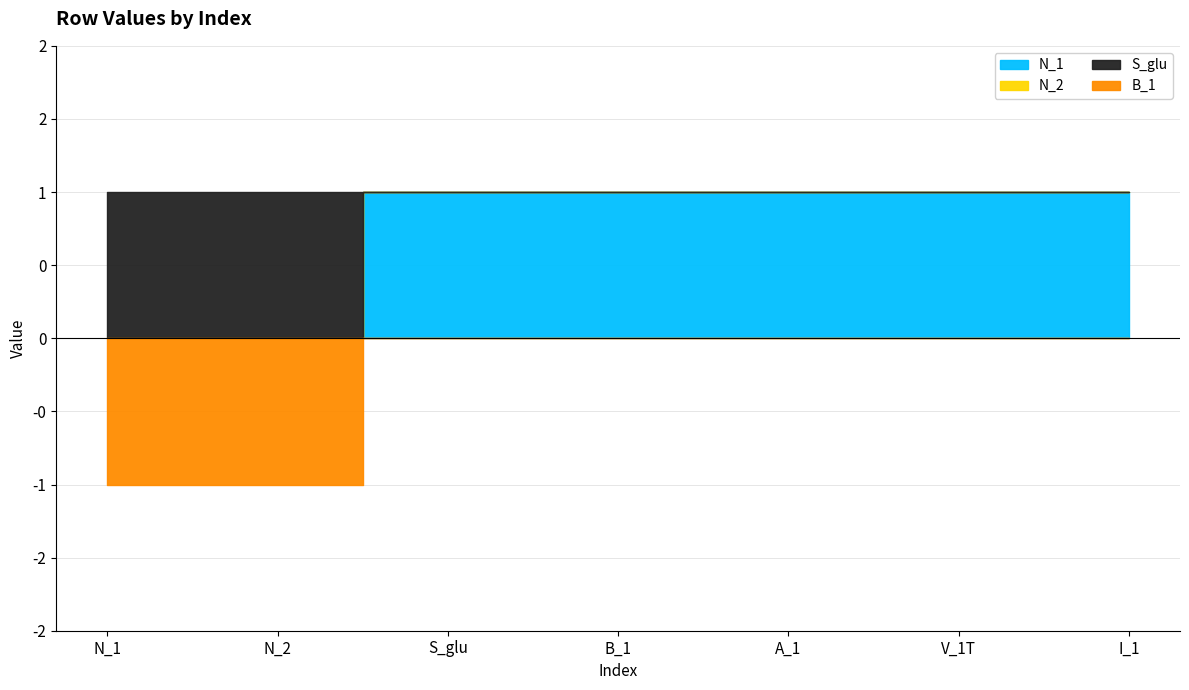

Reading left to right, extract all data points from this chart.

N_1: N_1=0	N_2=0	S_glu=1	B_1=1	A_1=1	V_1T=1	I_1=1
N_2: N_1=0	N_2=0	S_glu=0	B_1=0	A_1=0	V_1T=0	I_1=0
S_glu: N_1=1	N_2=1	S_glu=0	B_1=0	A_1=0	V_1T=0	I_1=0
B_1: N_1=-1	N_2=-1	S_glu=0	B_1=0	A_1=0	V_1T=0	I_1=0